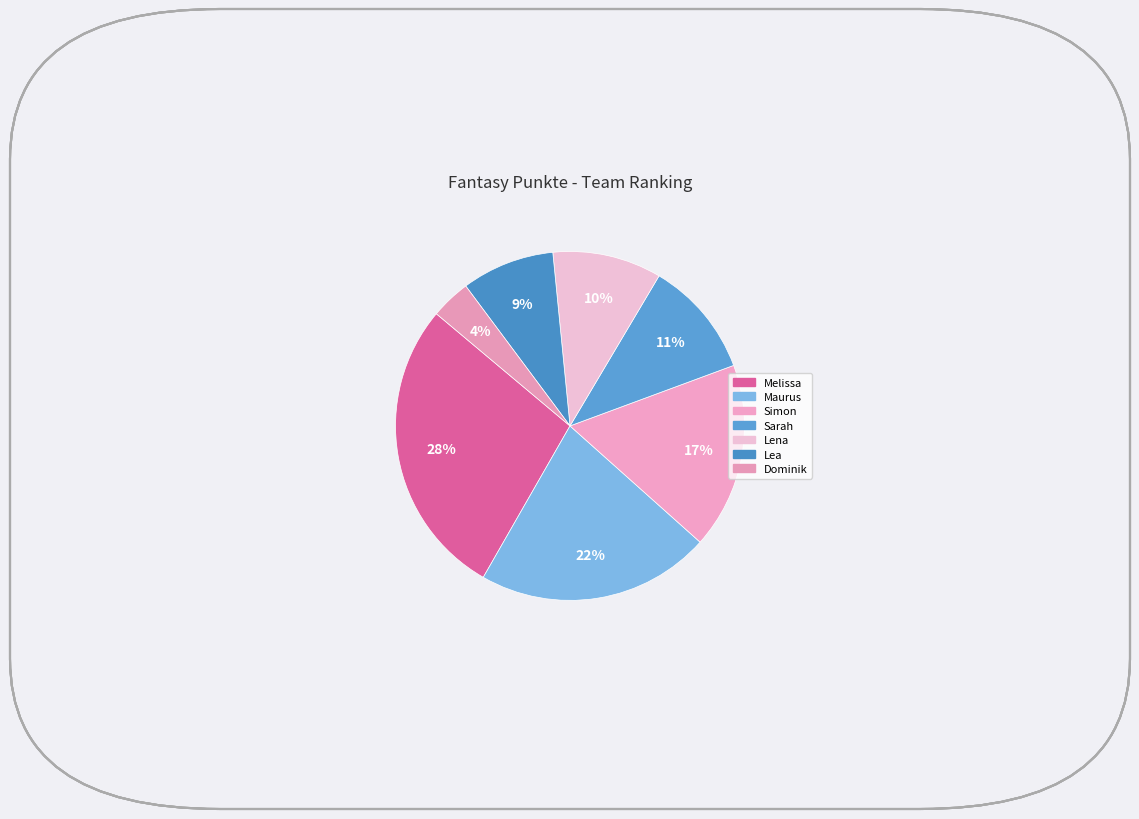

How many segments does this pie chart have?

7